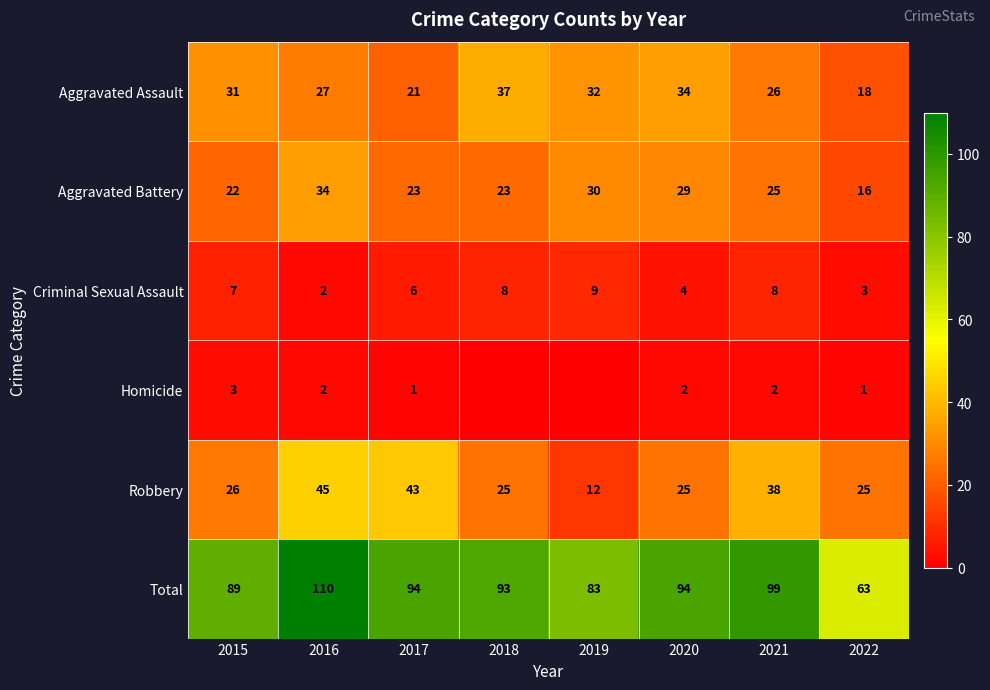

Which category has the lowest value in the Robbery series?

2019